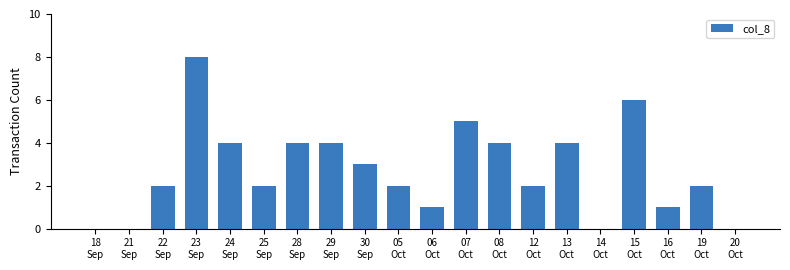

Are the bars grouped side by side (vs. stacked)?

No